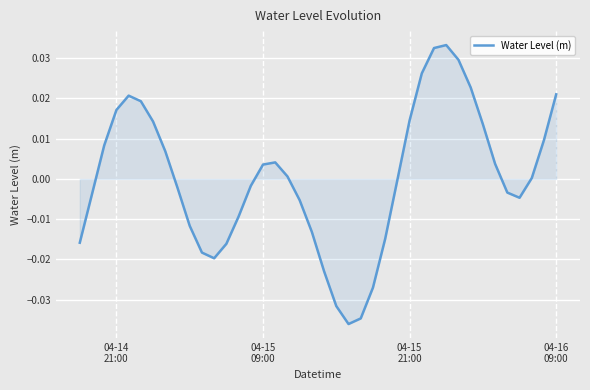

How many lines are shown in the chart?

1